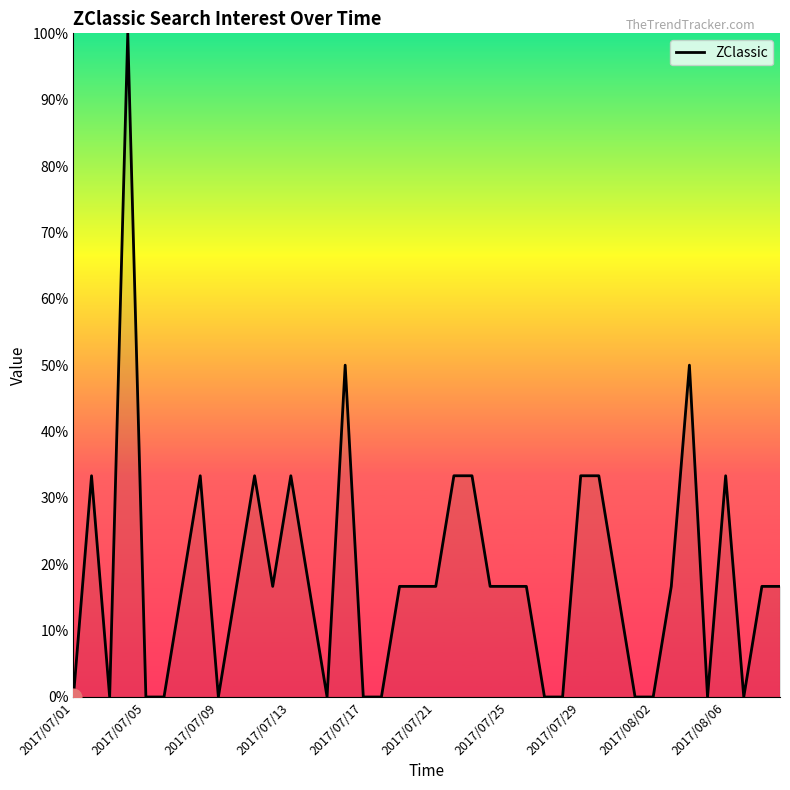

What is the difference between the maximum and minimum values?

100.0